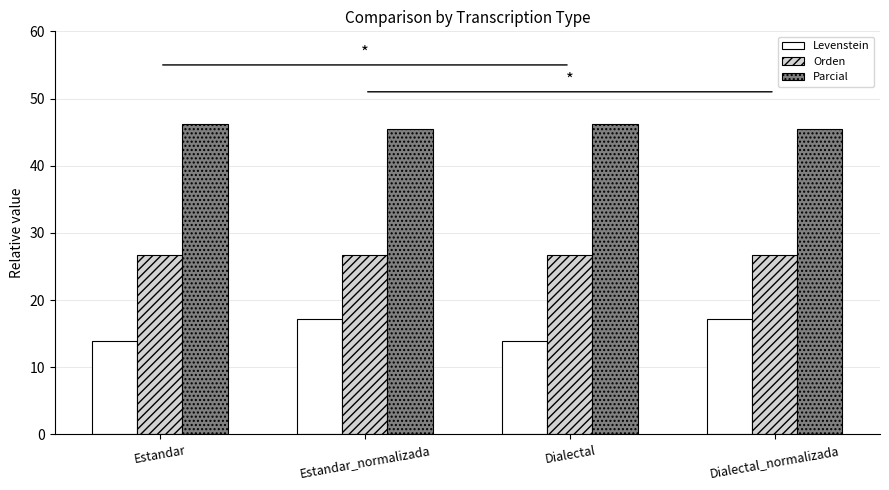

What is the minimum value for Orden?

26.7